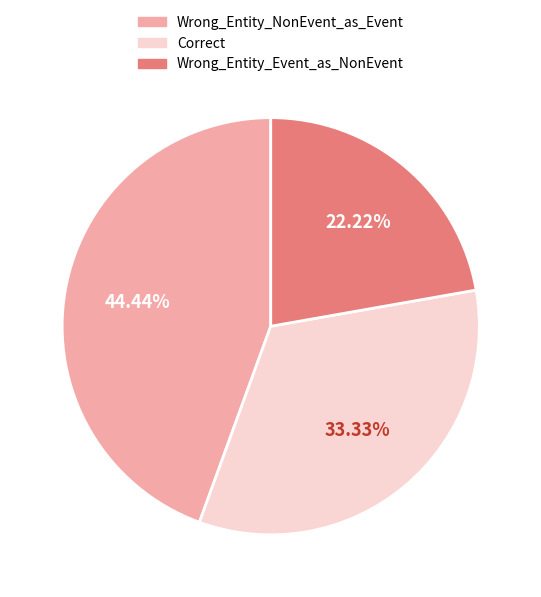

Is there a majority slice in this chart?

No